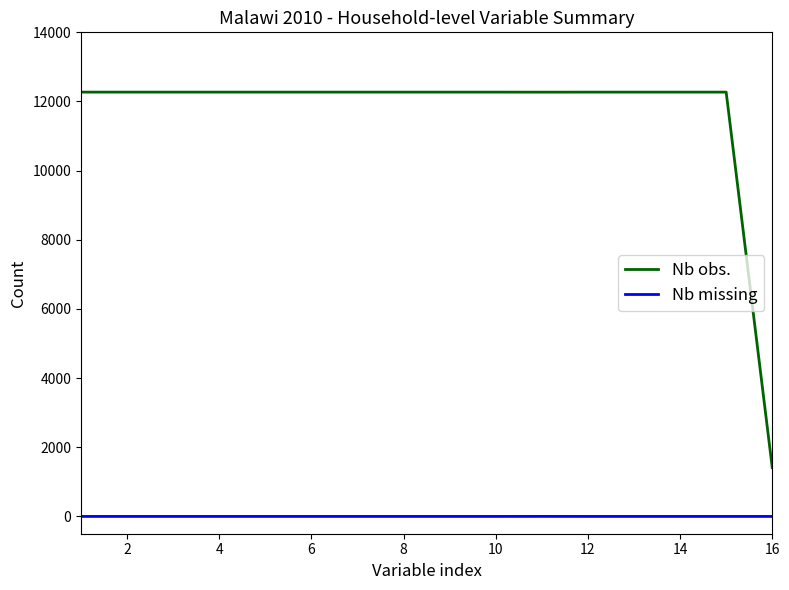

Which series has the widest spread of values?

Nb obs.